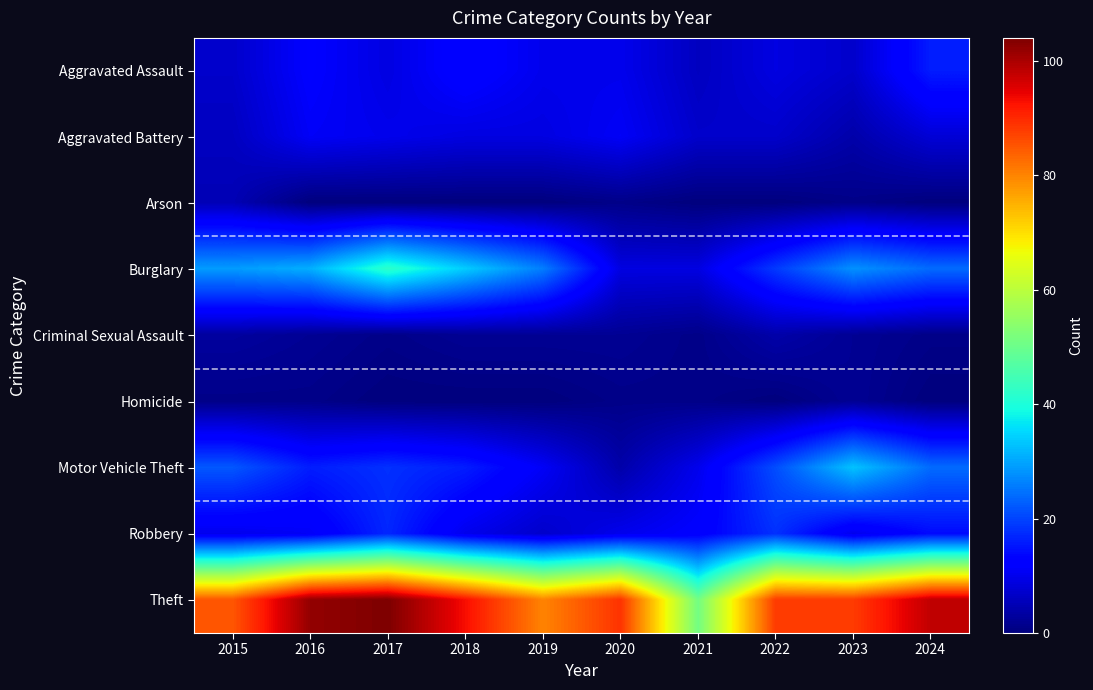

Reading left to right, transcribe all the data shown in this chart.

Aggravated Assault: 2015=7	2016=12	2017=9	2018=13	2019=10	2020=10	2021=6	2022=9	2023=7	2024=16
Aggravated Battery: 2015=6	2016=11	2017=10	2018=9	2019=9	2020=11	2021=7	2022=7	2023=4	2024=8
Arson: 2015=5	2016=0	2017=0	2018=0	2019=0	2020=1	2021=0	2022=0	2023=1	2024=0
Burglary: 2015=29	2016=31	2017=42	2018=34	2019=26	2020=9	2021=9	2022=19	2023=28	2024=24
Criminal Sexual Assault: 2015=3	2016=2	2017=1	2018=2	2019=2	2020=2	2021=1	2022=4	2023=2	2024=1
Homicide: 2015=1	2016=1	2017=0	2018=0	2019=0	2020=1	2021=1	2022=0	2023=2	2024=0
Motor Vehicle Theft: 2015=22	2016=16	2017=18	2018=16	2019=11	2020=4	2021=10	2022=21	2023=33	2024=24
Robbery: 2015=10	2016=11	2017=17	2018=10	2019=7	2020=10	2021=12	2022=18	2023=10	2024=14
Theft: 2015=85	2016=102	2017=104	2018=93	2019=80	2020=89	2021=51	2022=88	2023=88	2024=98